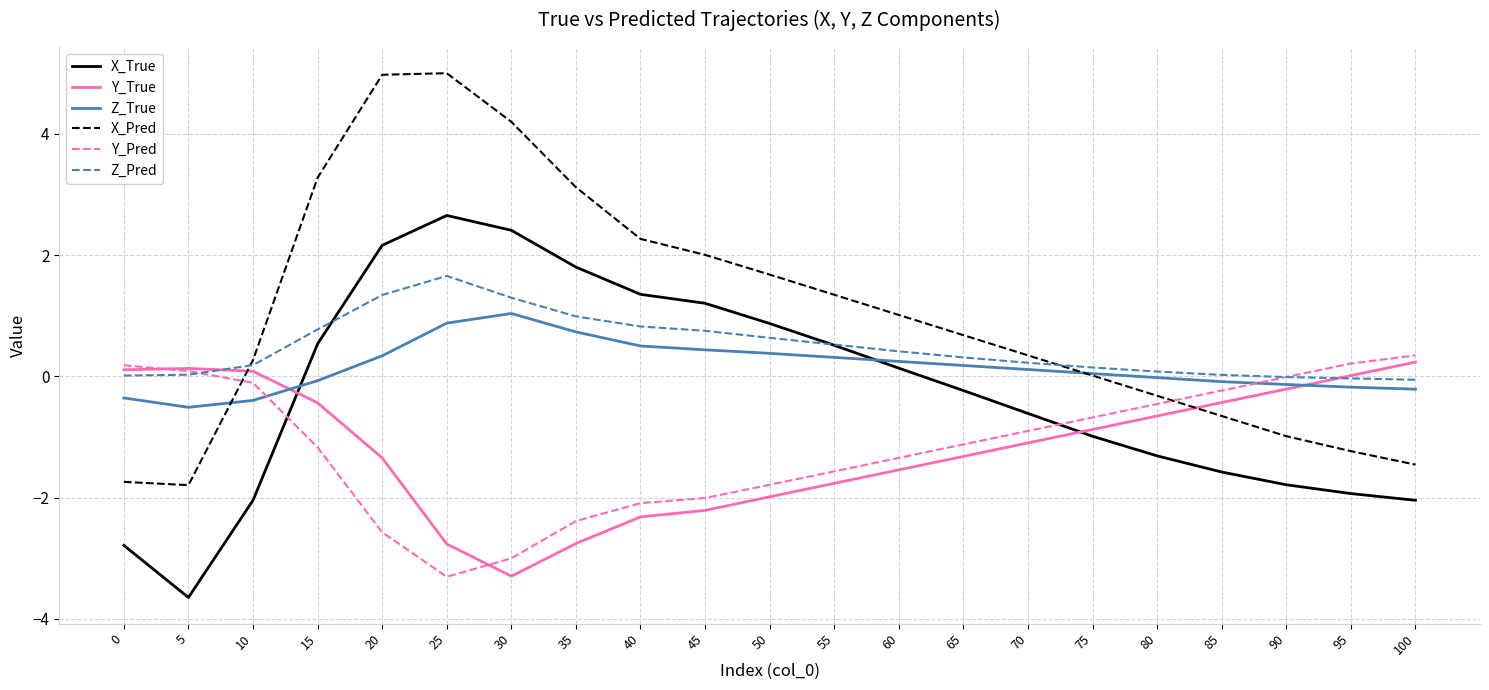

The value of Z_Pred at 30 is 1.3. True or false?

True